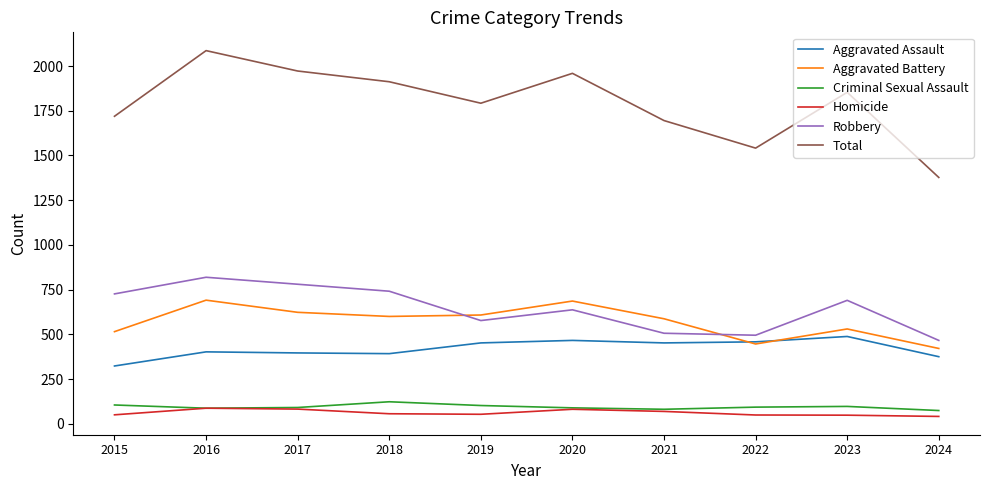

Which series has the largest total across all categories?

Total